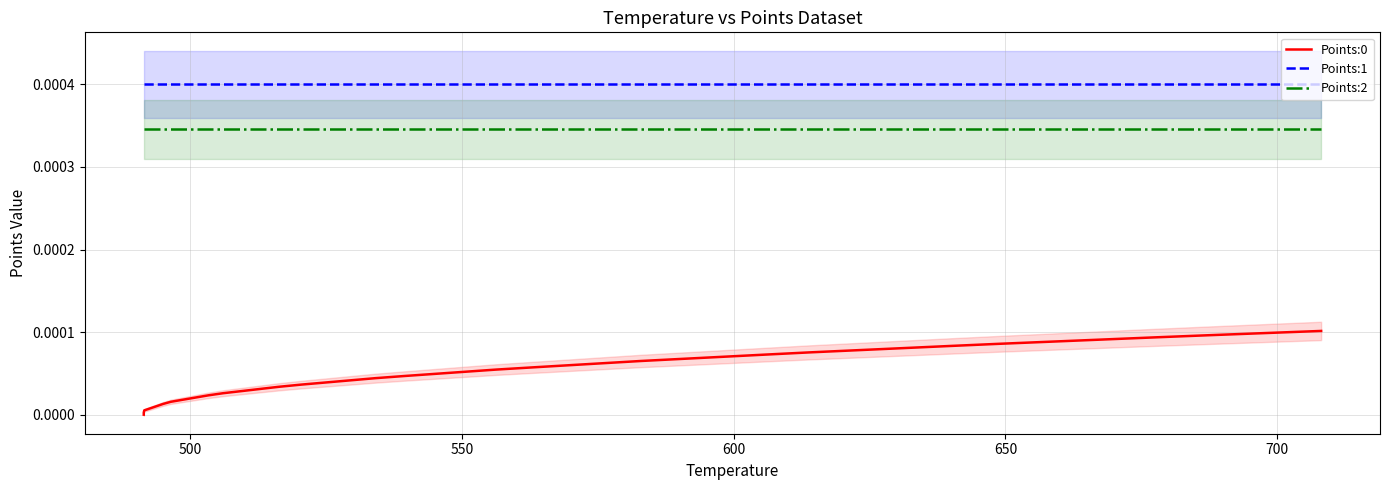

True or false: Points:2 and Points:1 cross at least once.

False